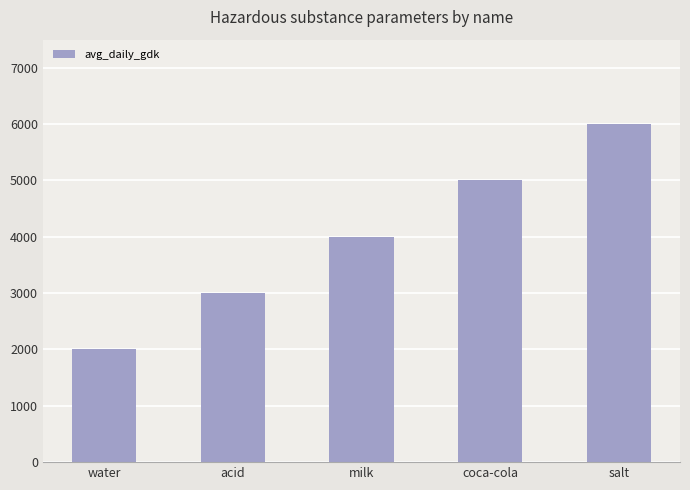

What is the label of the 5th bar from the left?

salt